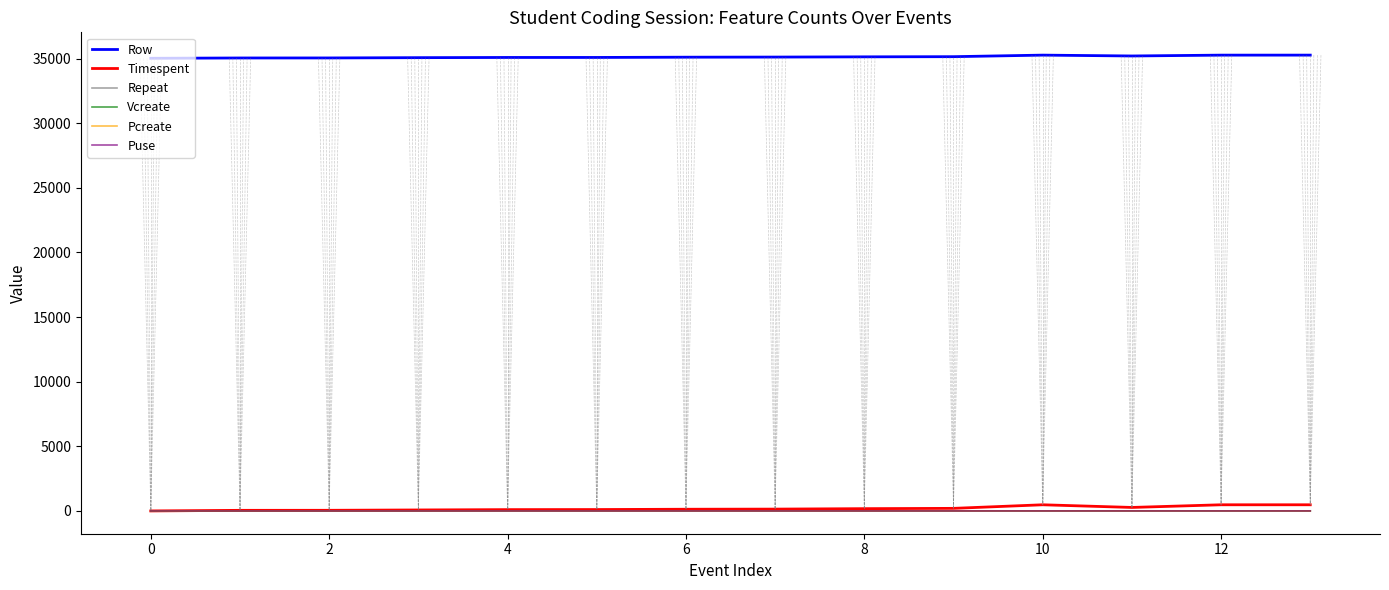

True or false: Vcreate and Row intersect in this chart.

False